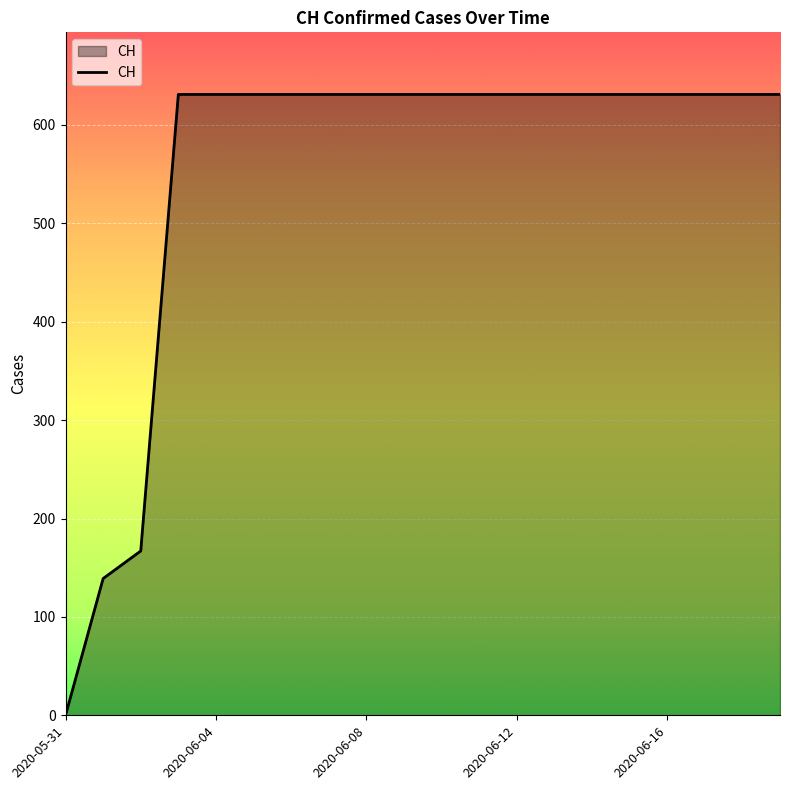

What is the greatest value displayed?

631